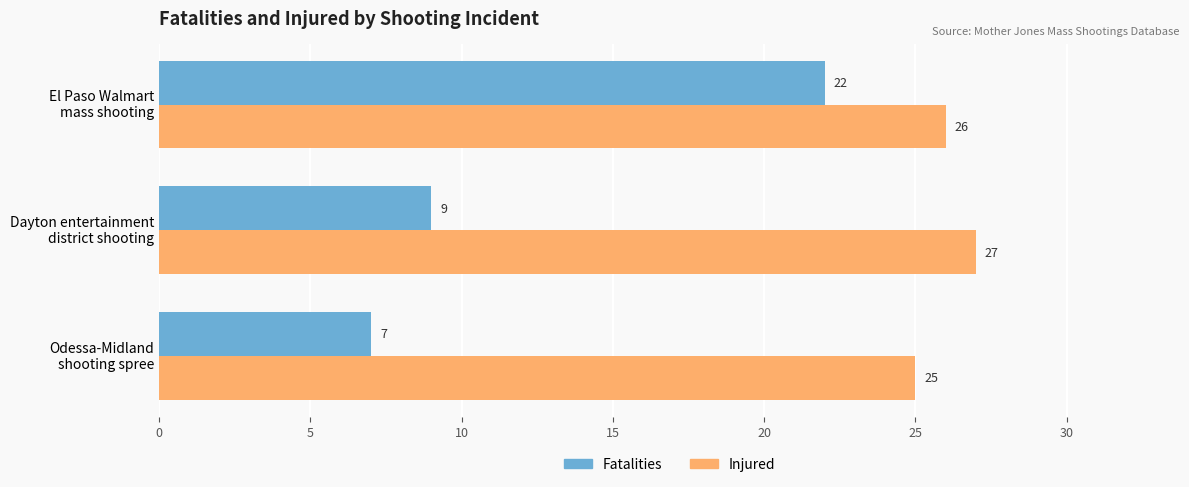

What is the minimum value shown in the chart?

7